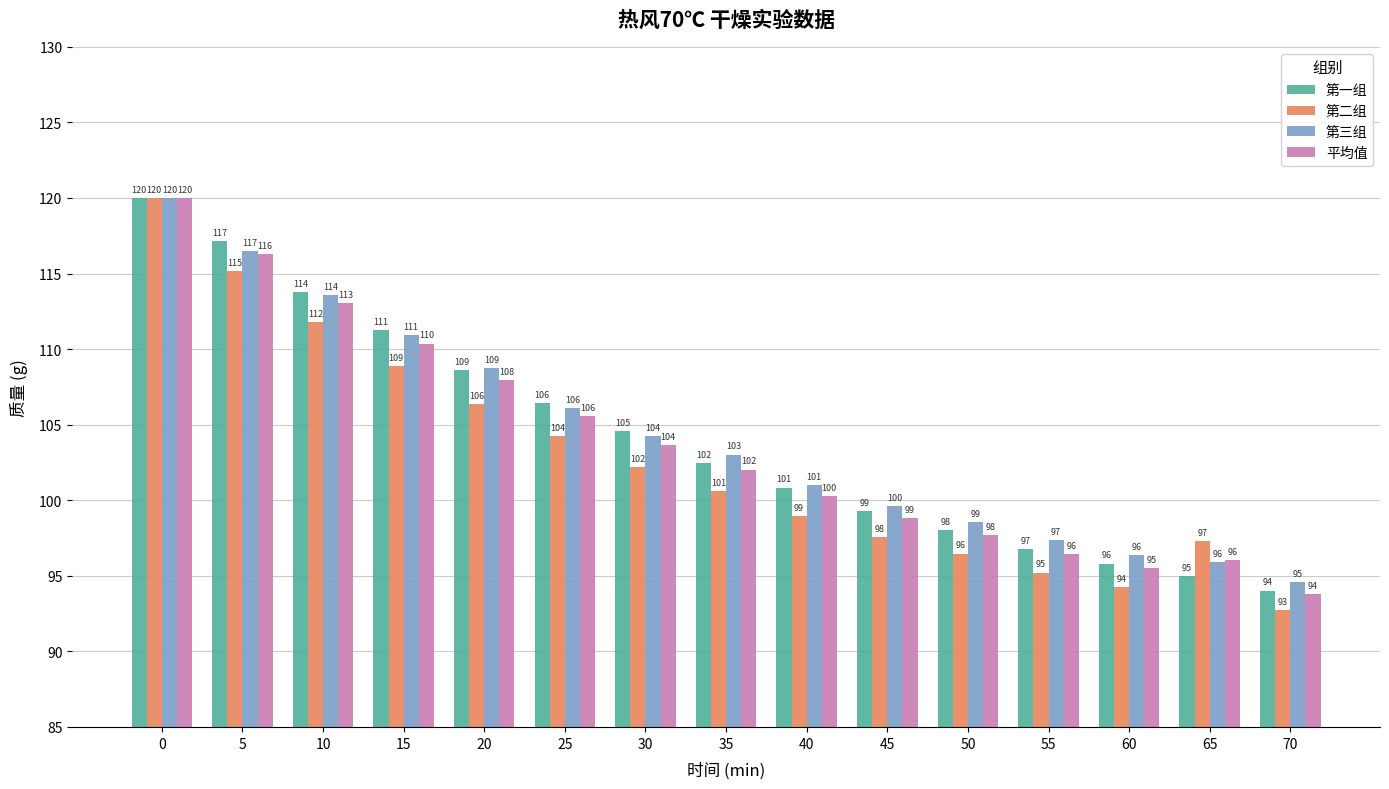

True or false: 第二组 has a value of 104.2 at 25.

True